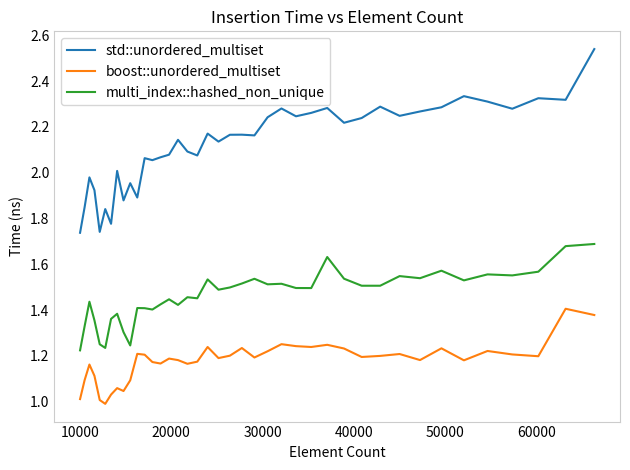

Rank the series by their maximum value, from lowest to highest.

boost::unordered_multiset, multi_index::hashed_non_unique, std::unordered_multiset